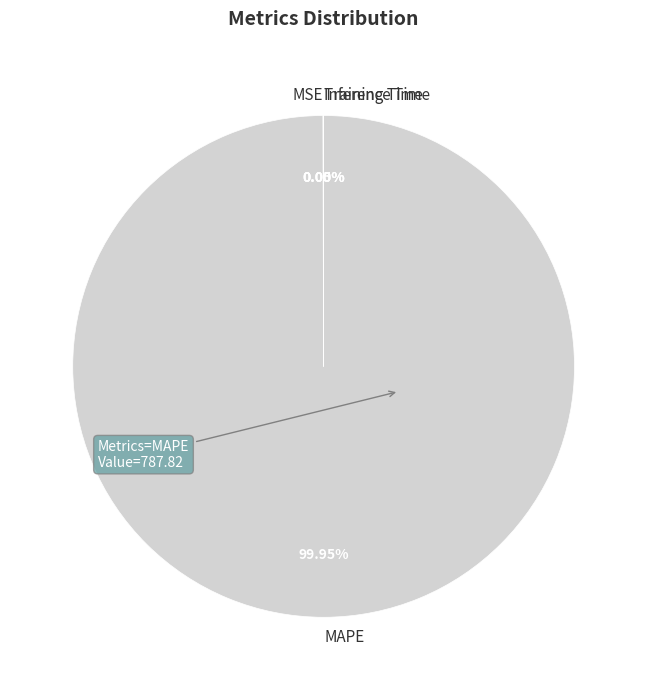

What is the largest slice in the pie chart?

MAPE